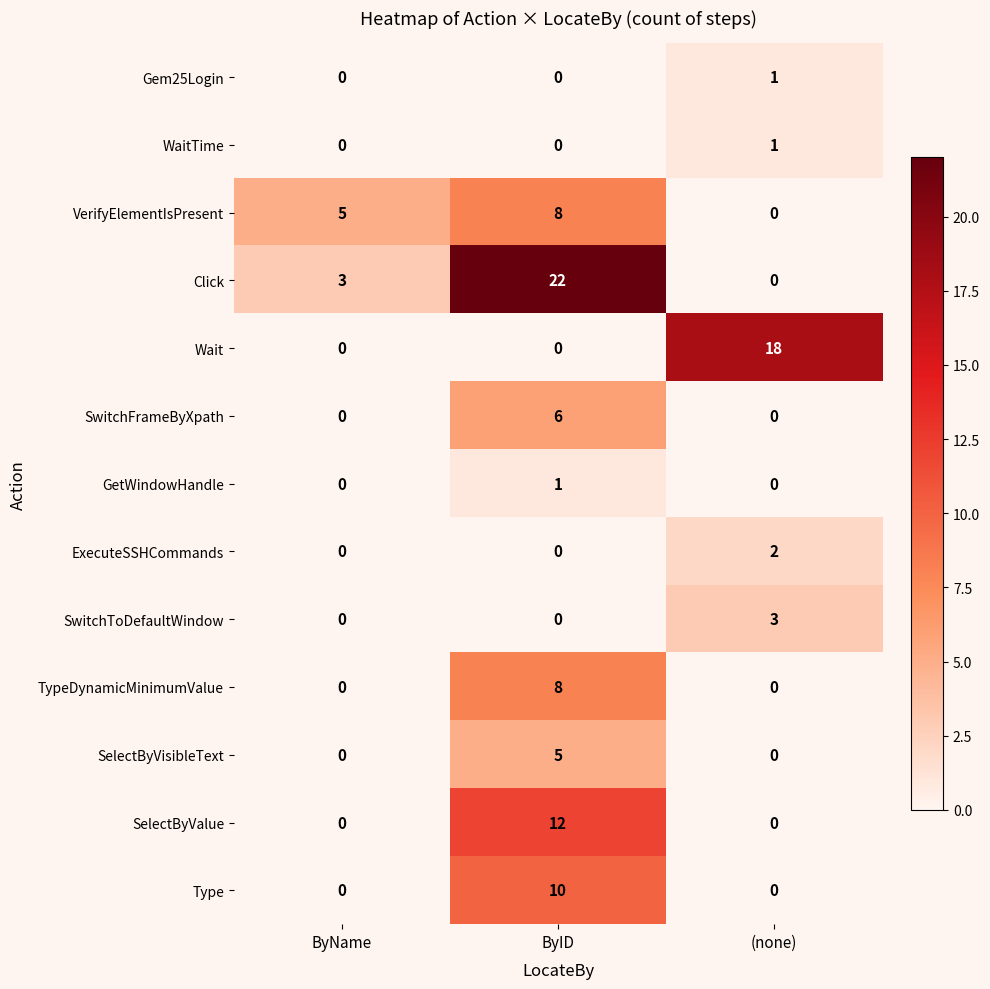

What is the sum of the SelectByValue values at ByID and ByName?

12